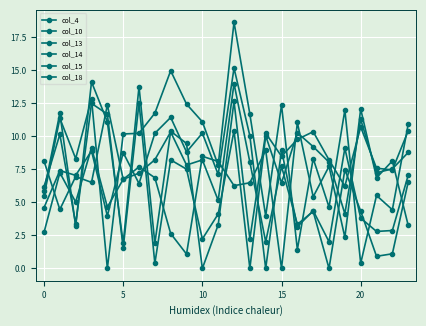

Which series has the largest total across all categories?

col_4